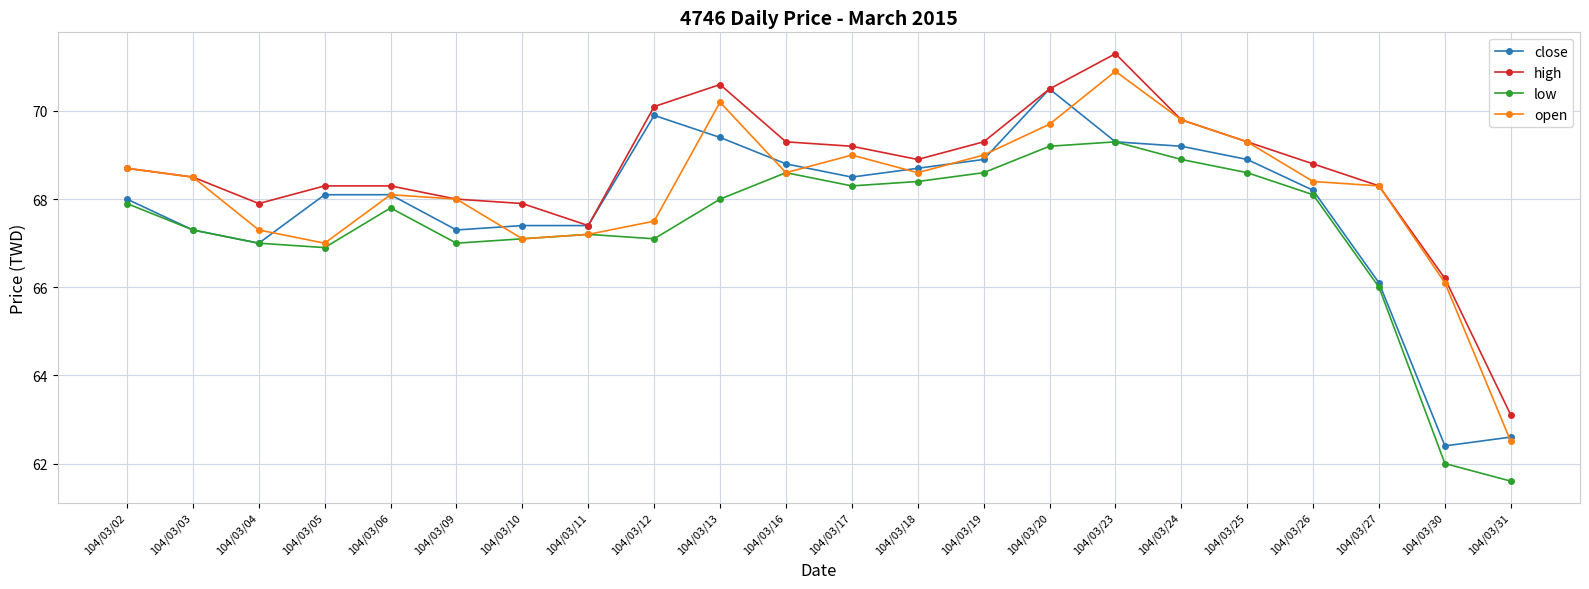

What is the minimum value for low?

61.6